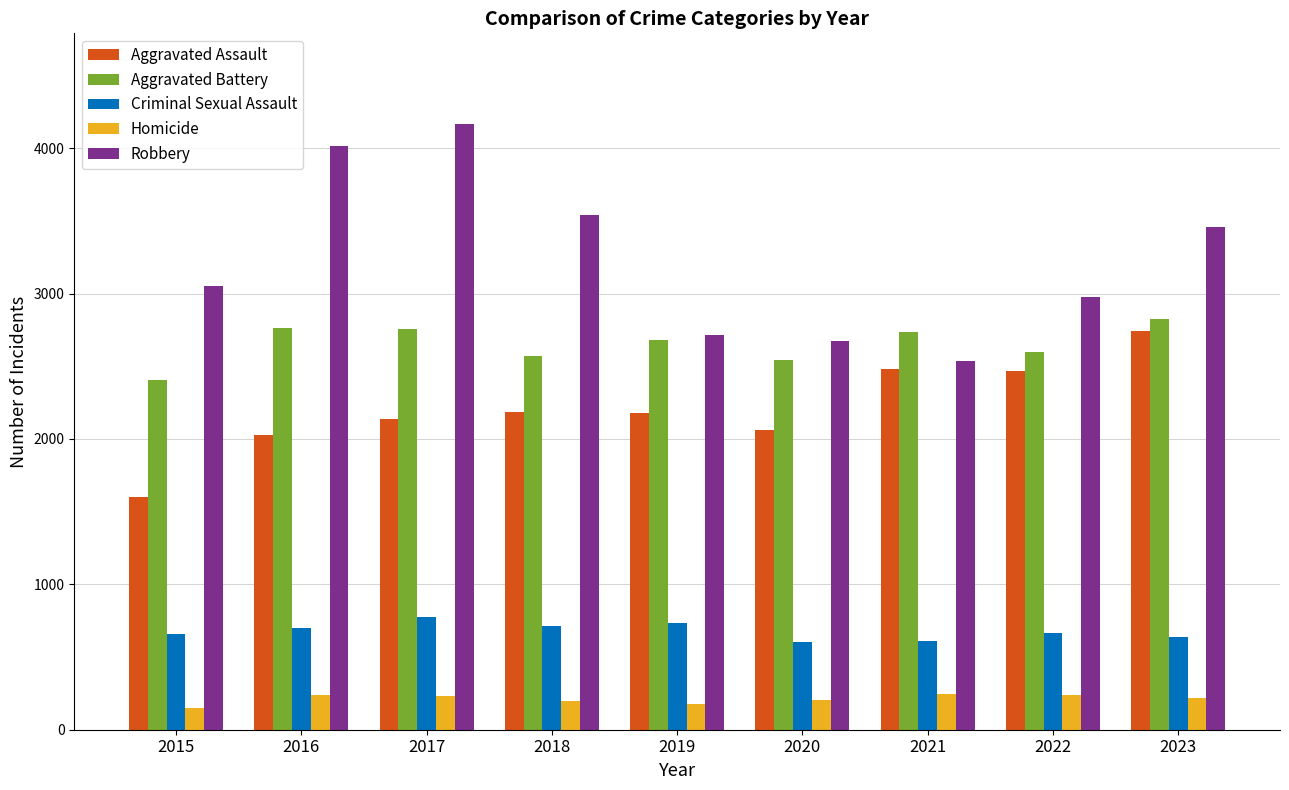

Which series has the widest spread of values?

Robbery